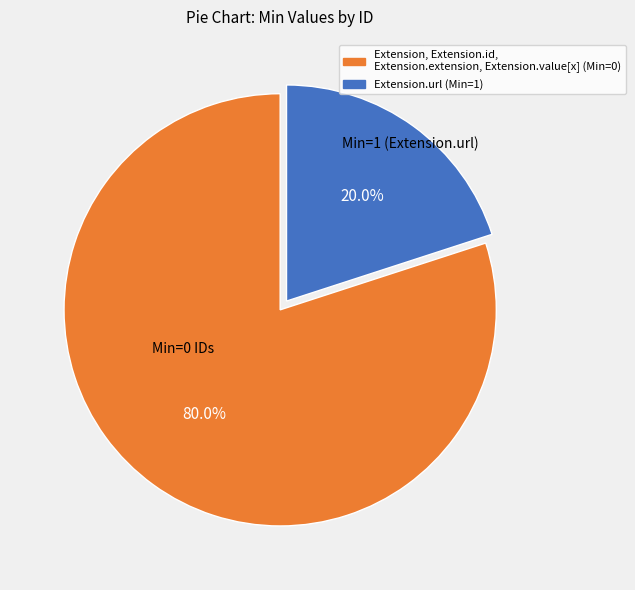

Does any single category account for the majority?

Yes